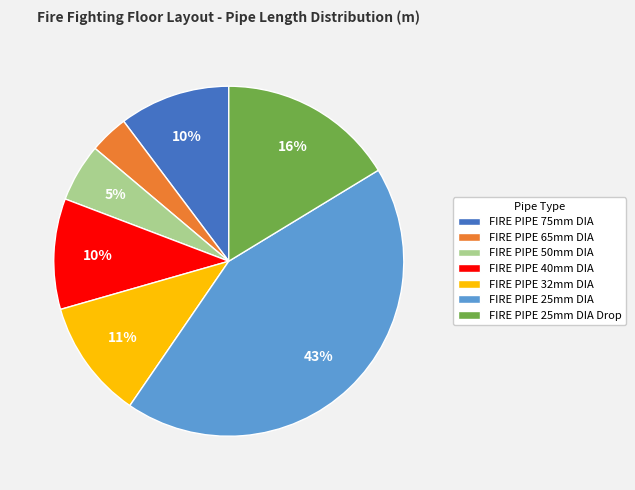

Is it true that FIRE PIPE 40mm DIA is 22% of the pie?

False